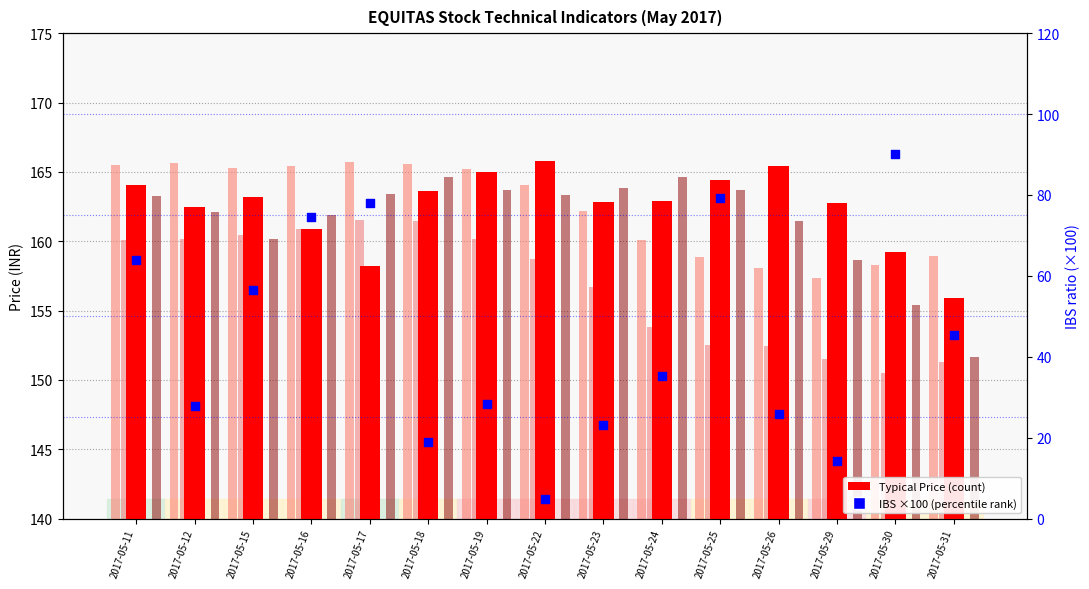

Which series has the widest spread of Y values?

IBS (scaled x100)